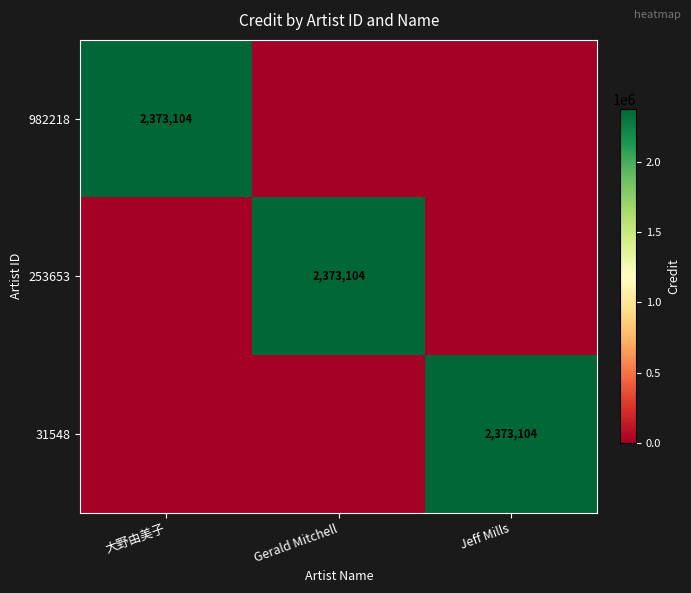

The 31548 series shows 2373104 at Jeff Mills. True or false?

True